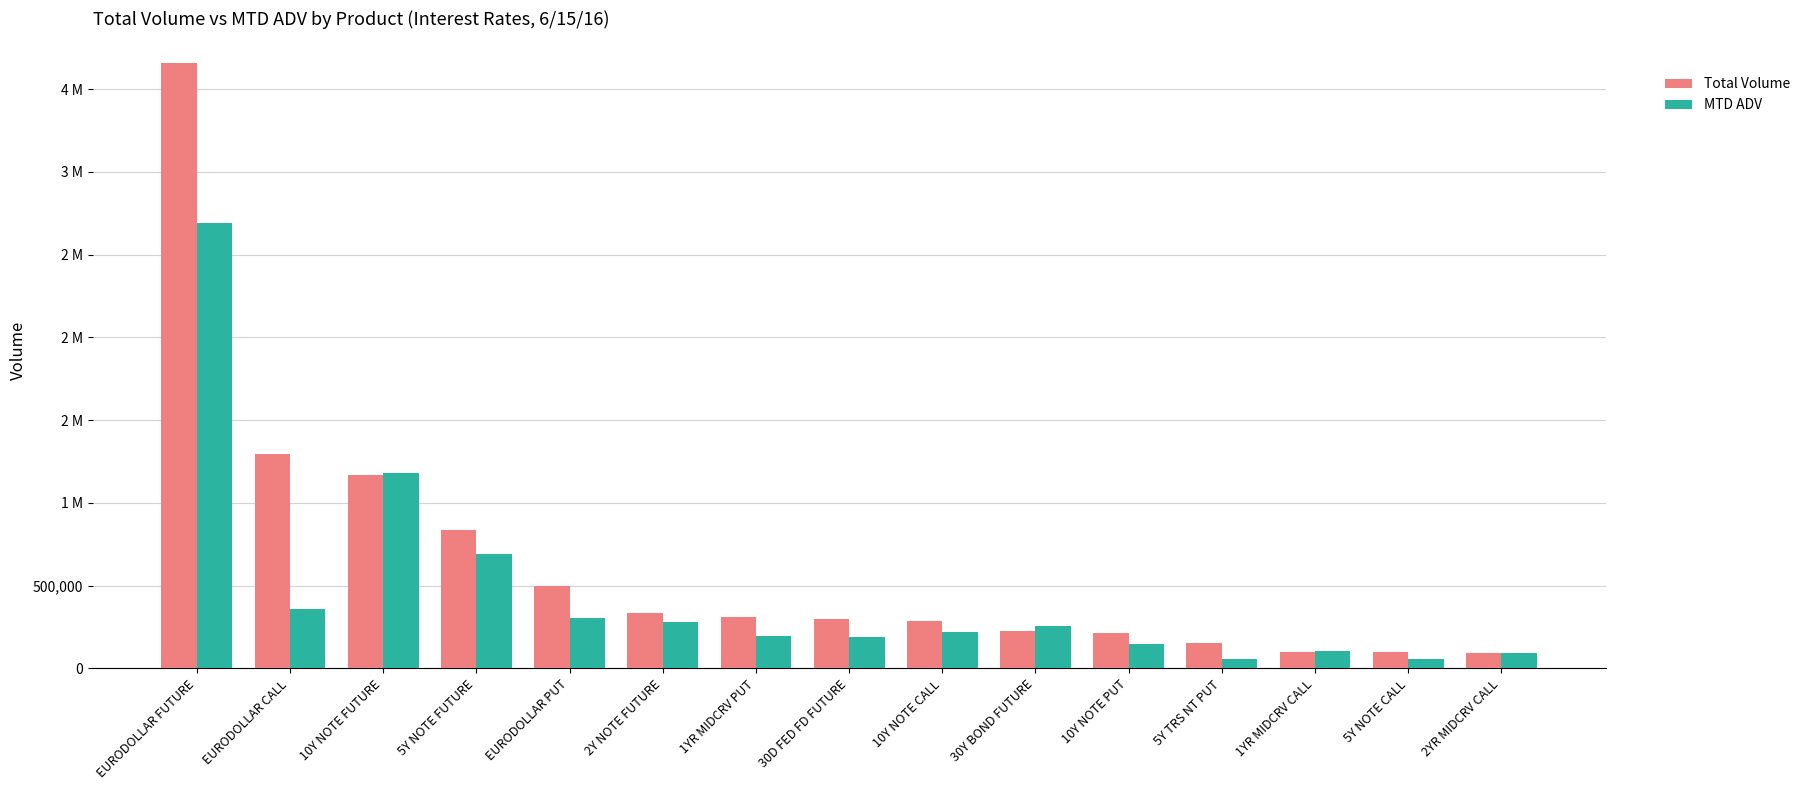

What is the maximum value for MTD ADV?

2690549.1